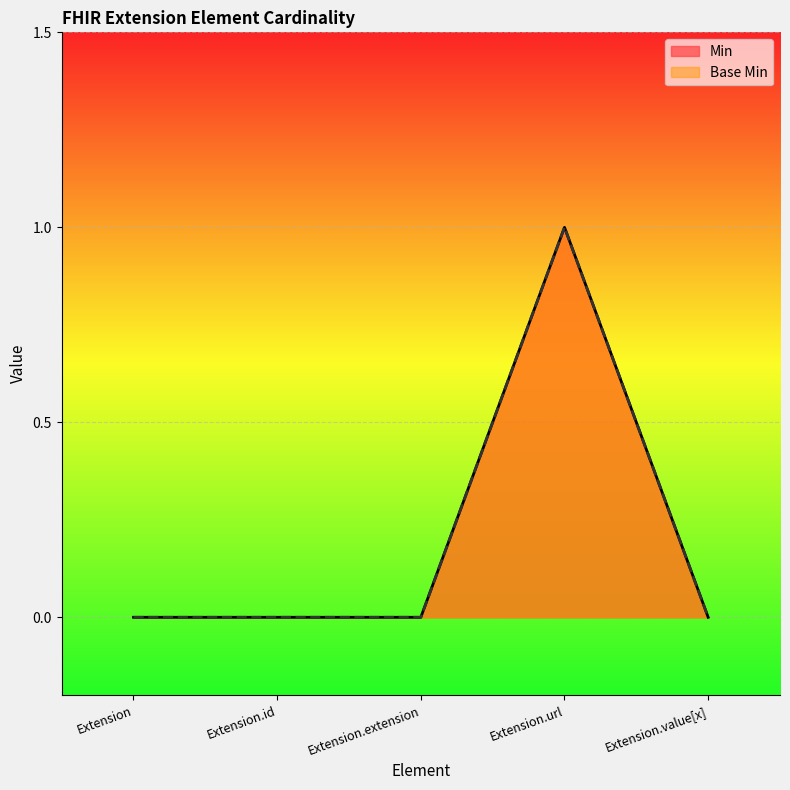

What is the greatest value displayed?

1